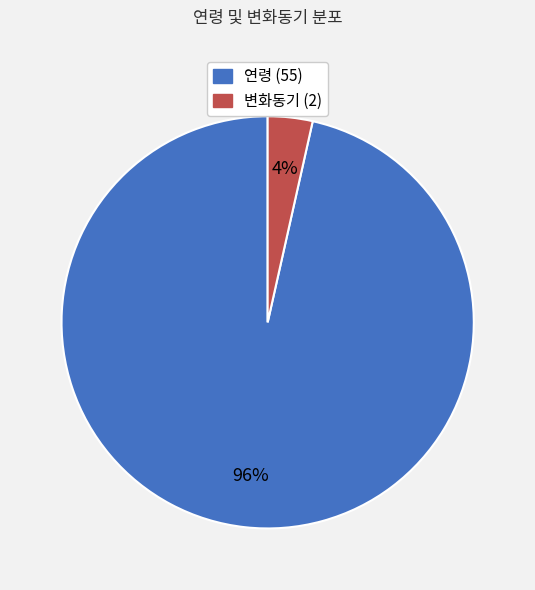

To the nearest percent, what percentage of the pie is 변화동기 (2)?

4%